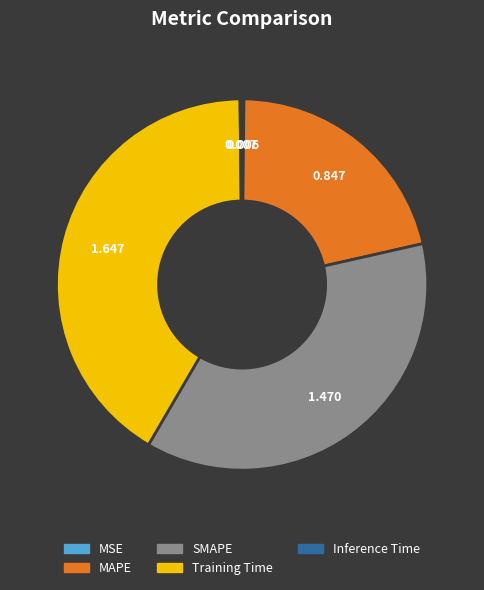

What is the largest slice in the pie chart?

Training Time